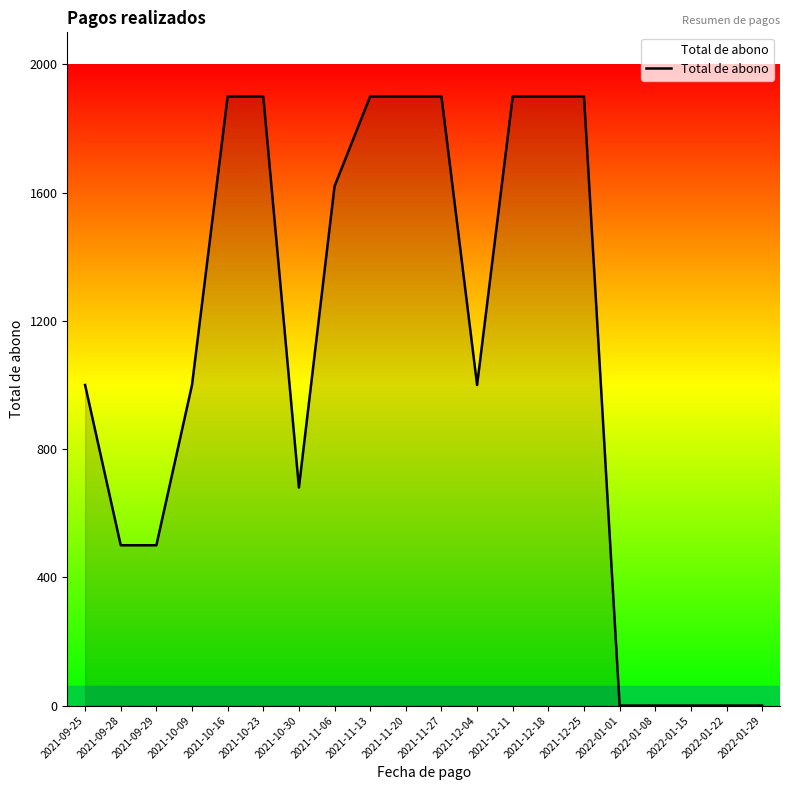

What is the sum of all values?

21500